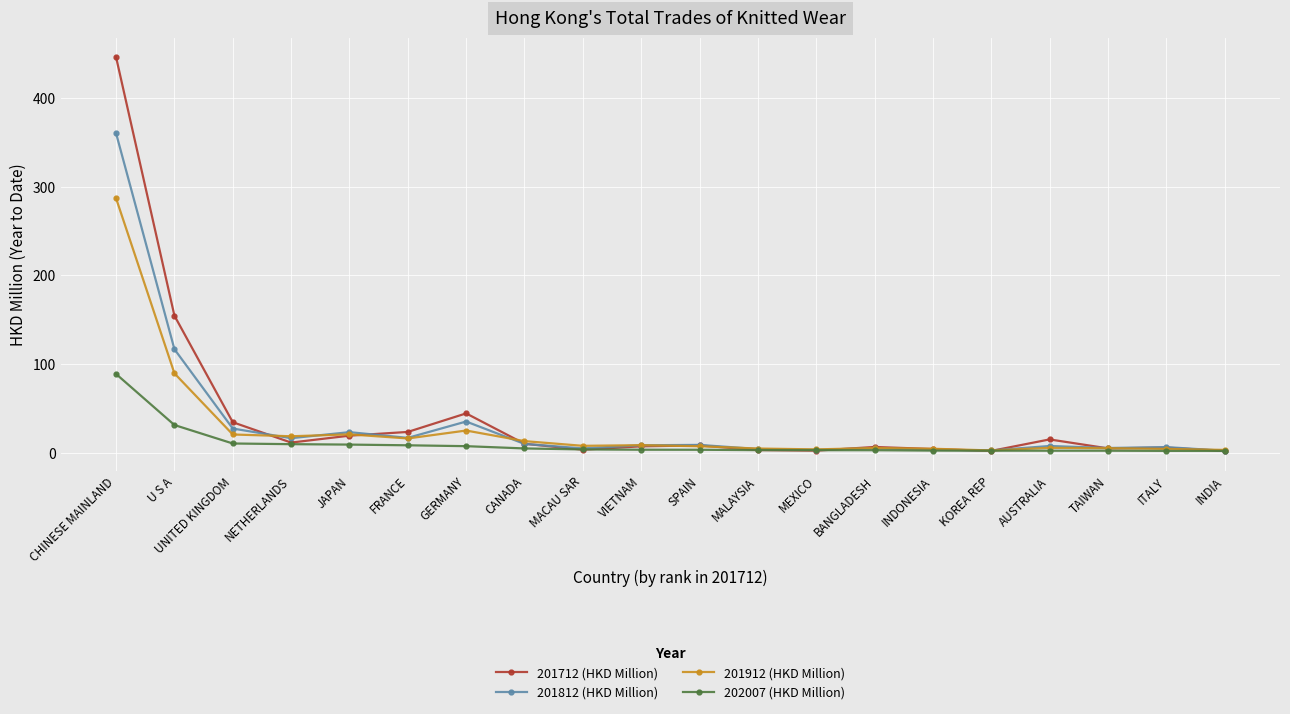

What is the highest value of the 201812 (HKD Million) series?

360.4